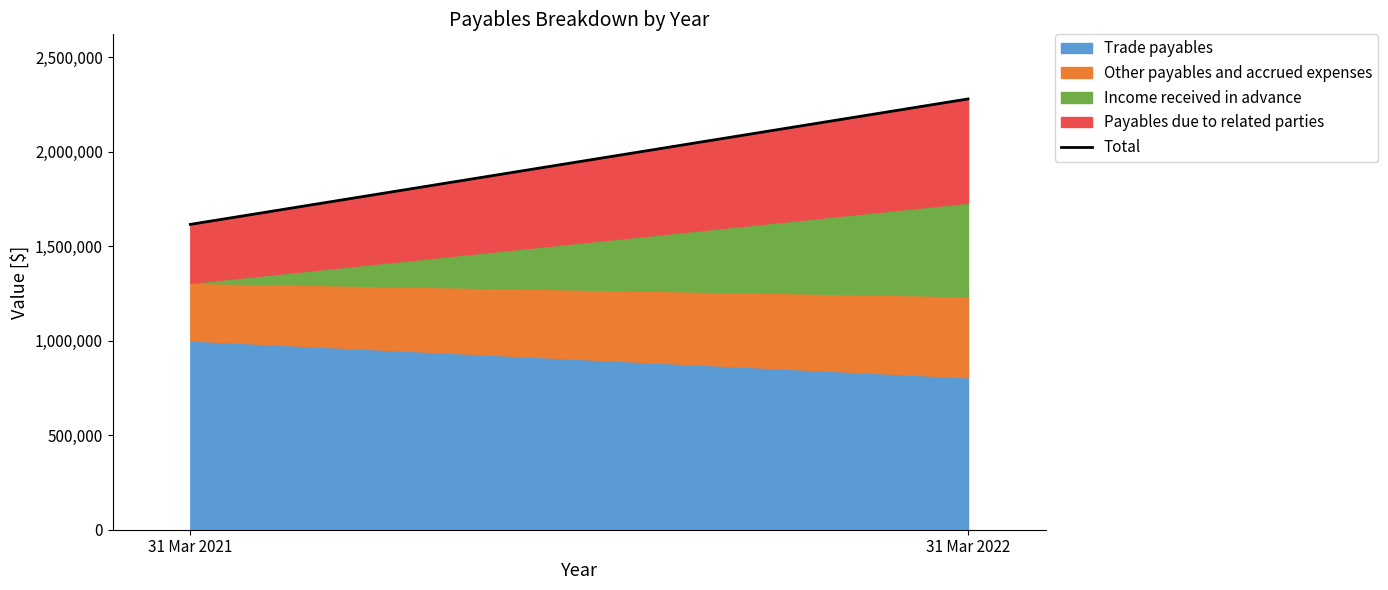

The value at 31 Mar 2022 is 2279873. True or false?

True